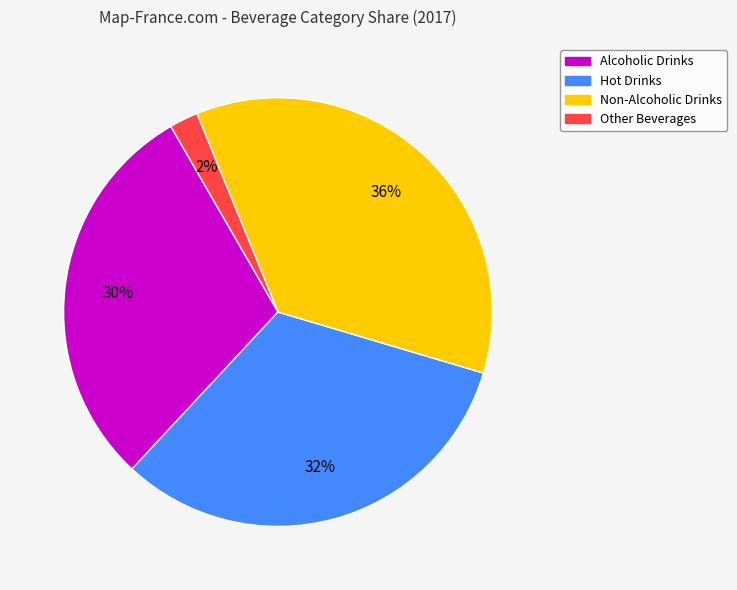

How many segments does this pie chart have?

4